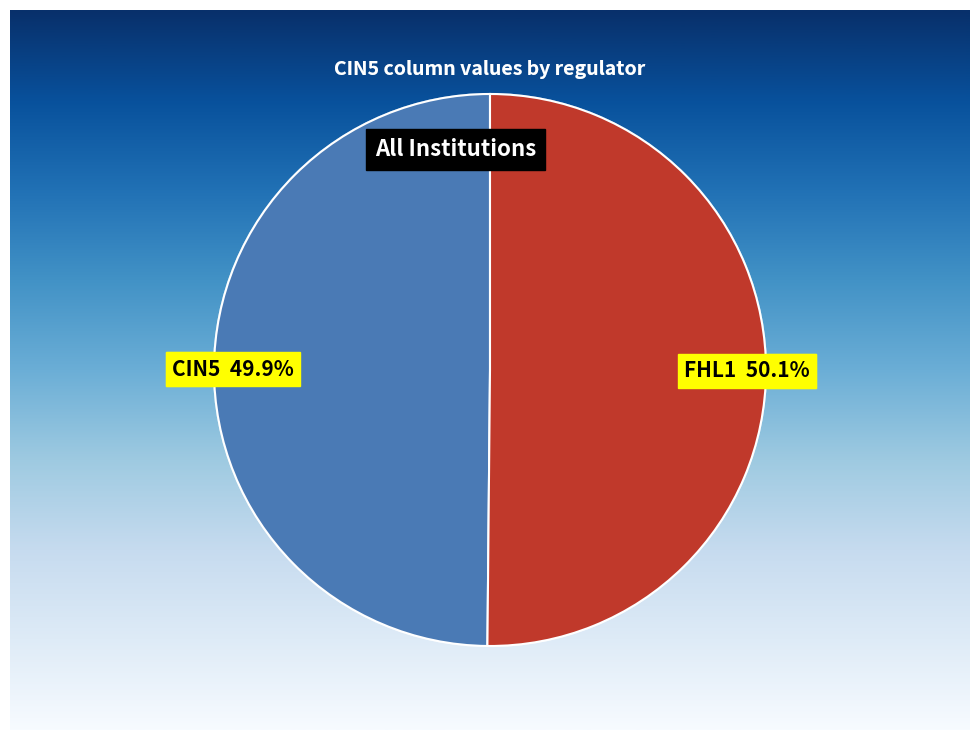

Is there a majority slice in this chart?

Yes